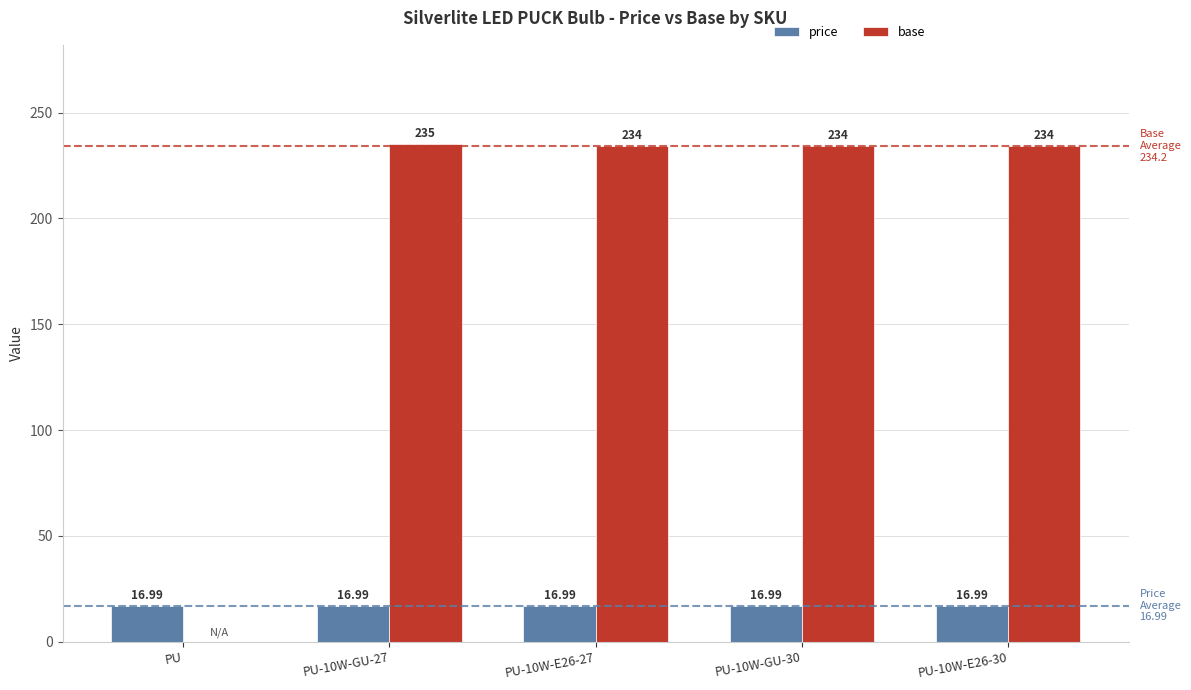

Reading left to right, list all the values displayed in this chart.

price: 17.0	17.0	17.0	17.0	17.0
base: 0.0	235.0	234.0	234.0	234.0